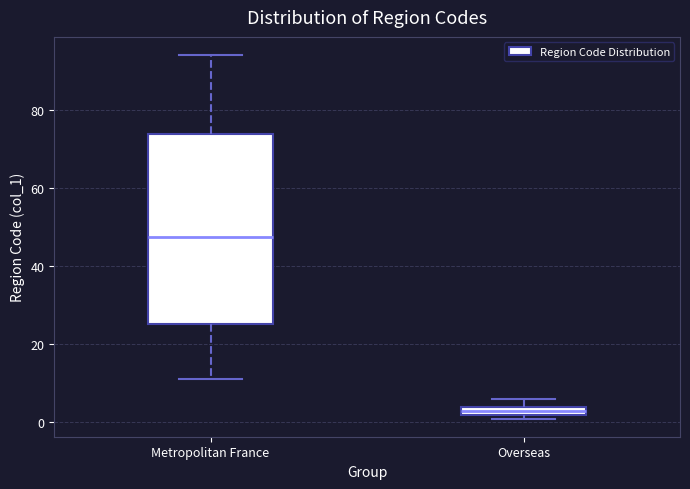

Comparing the boxes themselves (not the whiskers), which one is the tallest?

Metropolitan France